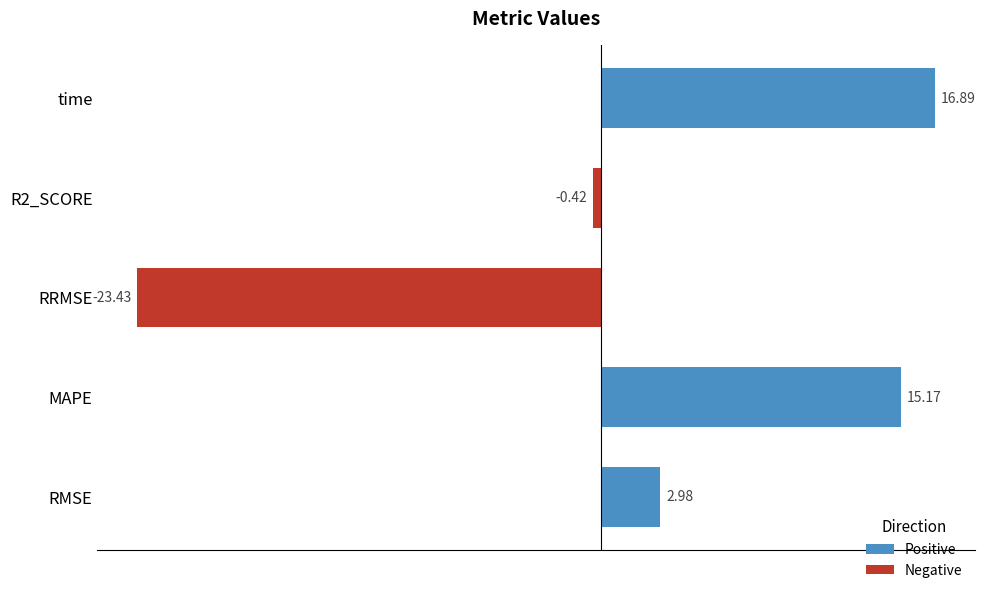

How many bars are there in total?

5